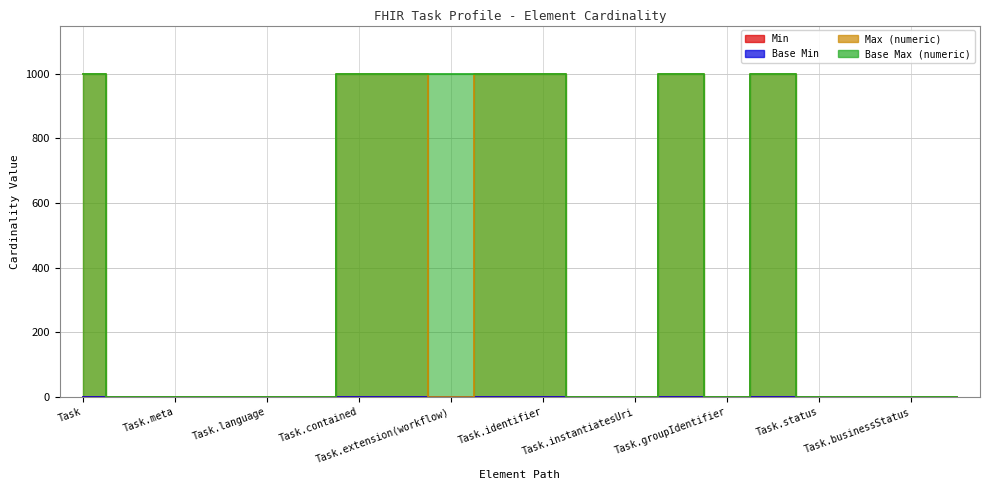

Which series has the widest spread of values?

Max (numeric)